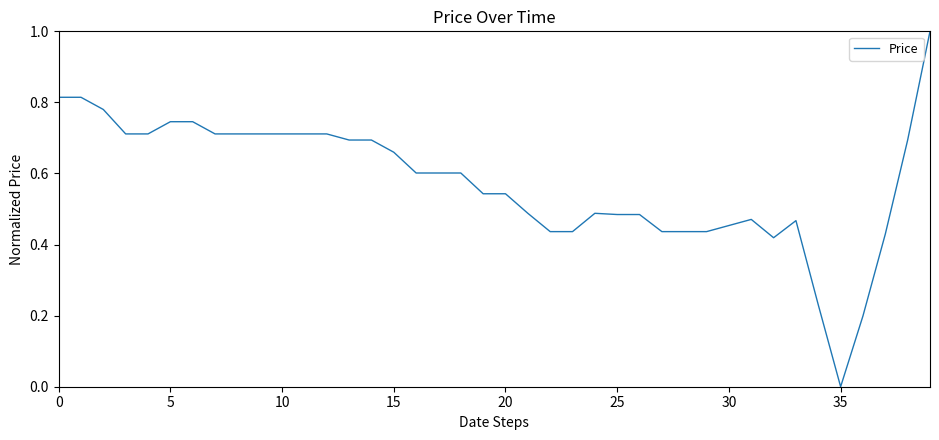

What is the difference between the maximum and minimum values?

1.0